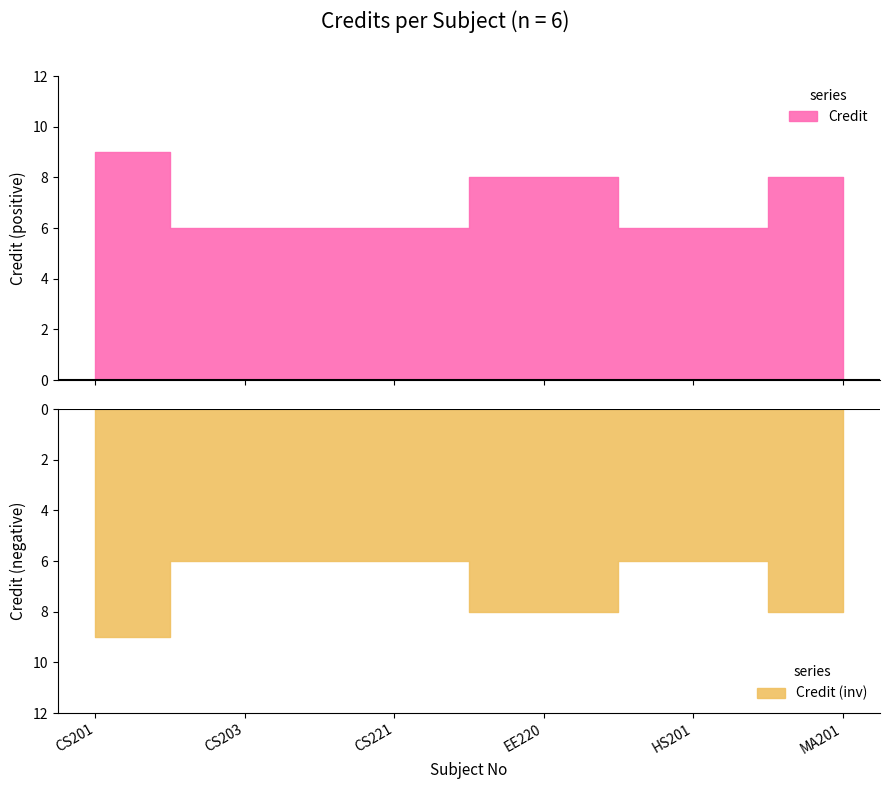

What is the difference between the values at CS201 and MA201?

1